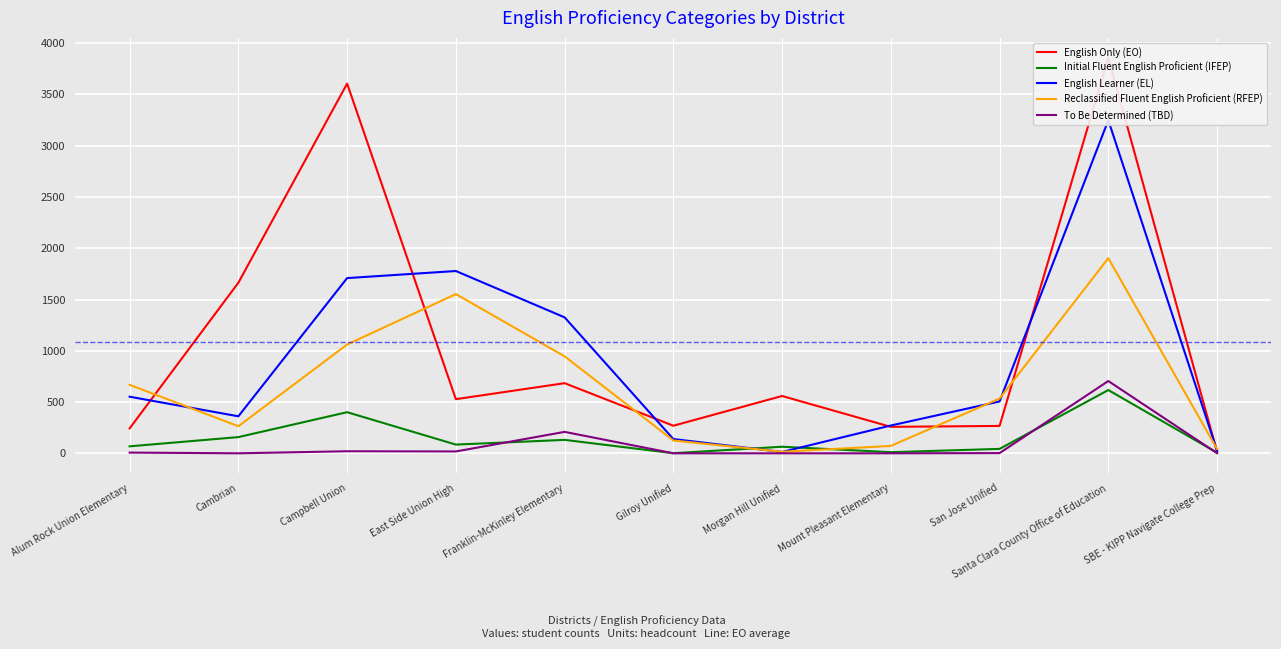

Reading left to right, what are all the values shown in this chart?

English Only (EO): Alum Rock Union Elementary=243	Cambrian=1664	Campbell Union=3606	East Side Union High=528	Franklin-McKinley Elementary=684	Gilroy Unified=269	Morgan Hill Unified=559	Mount Pleasant Elementary=258	San Jose Unified=267	Santa Clara County Office of Education=3859	SBE - KIPP Navigate College Prep=14
Initial Fluent English Proficient (IFEP): Alum Rock Union Elementary=68	Cambrian=158	Campbell Union=401	East Side Union High=85	Franklin-McKinley Elementary=131	Gilroy Unified=1	Morgan Hill Unified=64	Mount Pleasant Elementary=11	San Jose Unified=43	Santa Clara County Office of Education=617	SBE - KIPP Navigate College Prep=6
English Learner (EL): Alum Rock Union Elementary=552	Cambrian=361	Campbell Union=1709	East Side Union High=1778	Franklin-McKinley Elementary=1326	Gilroy Unified=139	Morgan Hill Unified=13	Mount Pleasant Elementary=271	San Jose Unified=506	Santa Clara County Office of Education=3249	SBE - KIPP Navigate College Prep=26
Reclassified Fluent English Proficient (RFEP): Alum Rock Union Elementary=668	Cambrian=264	Campbell Union=1061	East Side Union High=1553	Franklin-McKinley Elementary=946	Gilroy Unified=125	Morgan Hill Unified=15	Mount Pleasant Elementary=72	San Jose Unified=534	Santa Clara County Office of Education=1903	SBE - KIPP Navigate College Prep=42
To Be Determined (TBD): Alum Rock Union Elementary=7	Cambrian=0	Campbell Union=20	East Side Union High=18	Franklin-McKinley Elementary=209	Gilroy Unified=0	Morgan Hill Unified=0	Mount Pleasant Elementary=0	San Jose Unified=2	Santa Clara County Office of Education=705	SBE - KIPP Navigate College Prep=1